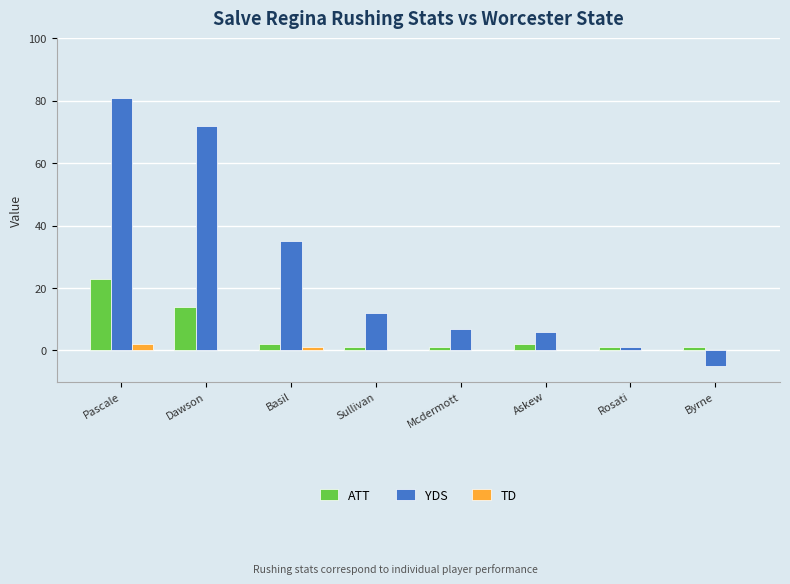

What are all the series names shown in the legend?

ATT, YDS, TD